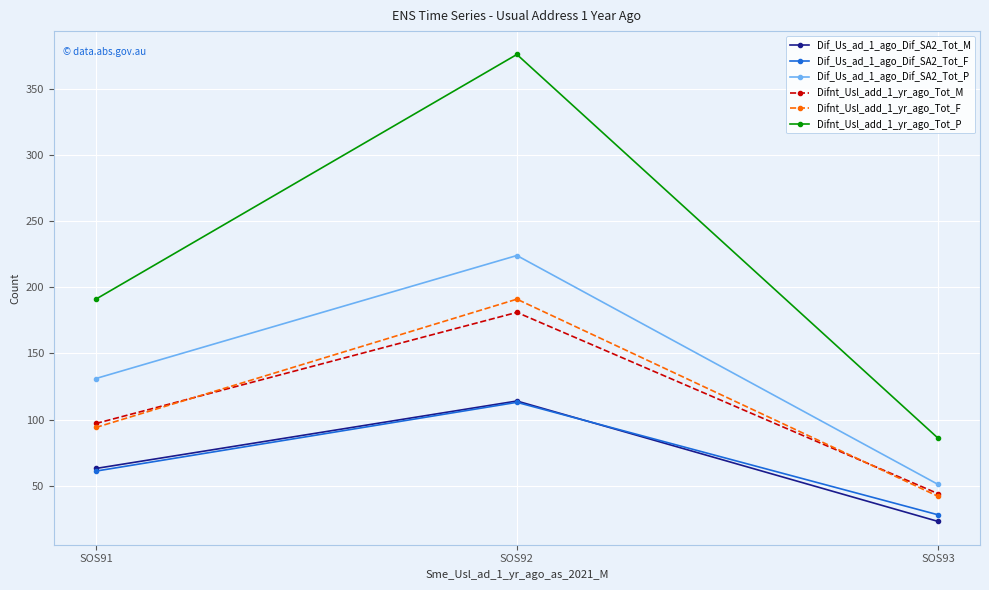

Rank the categories by Difnt_Usl_add_1_yr_ago_Tot_F value from lowest to highest.

SOS93, SOS91, SOS92